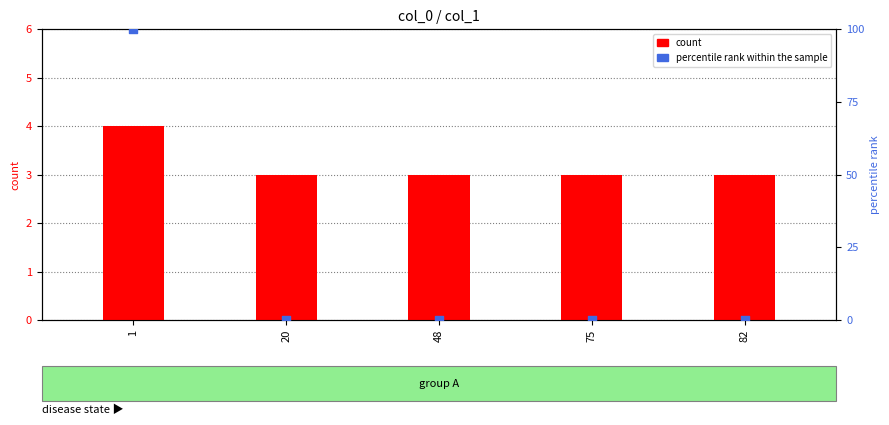

At how many categories does at least one series exceed 48?

1